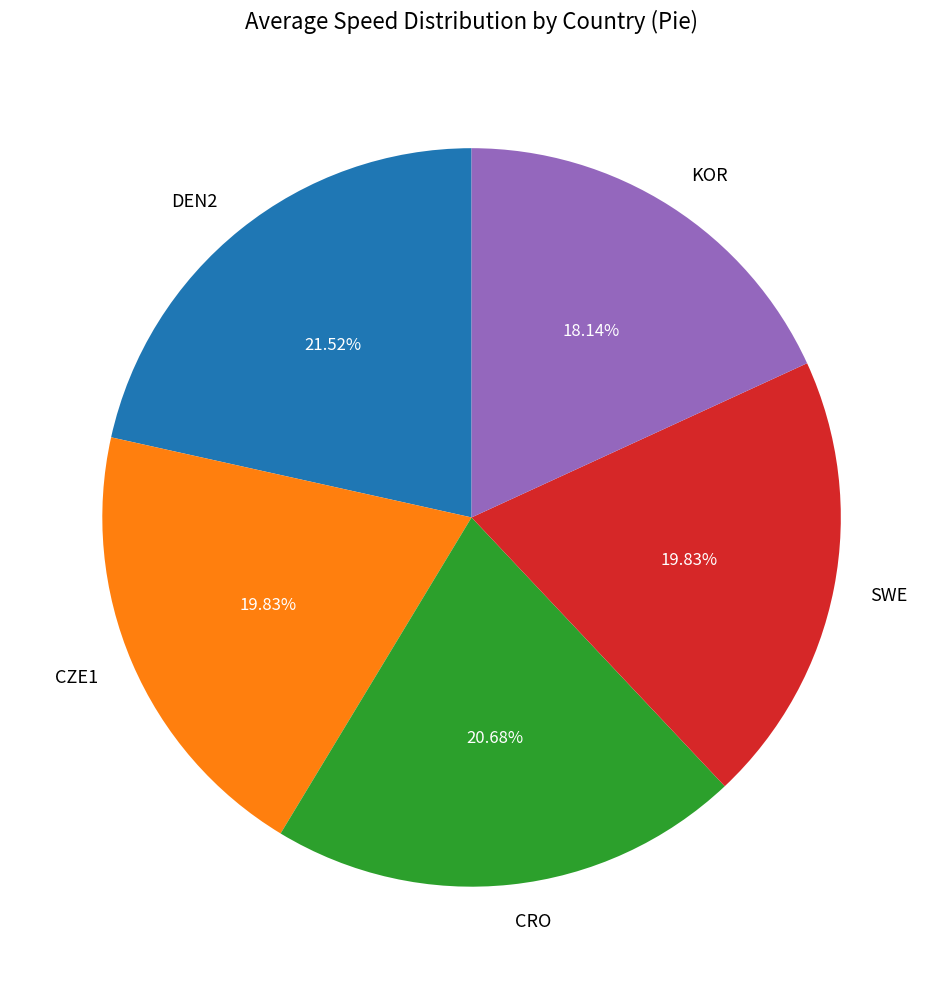

To the nearest percent, what is the average slice percentage?

20%